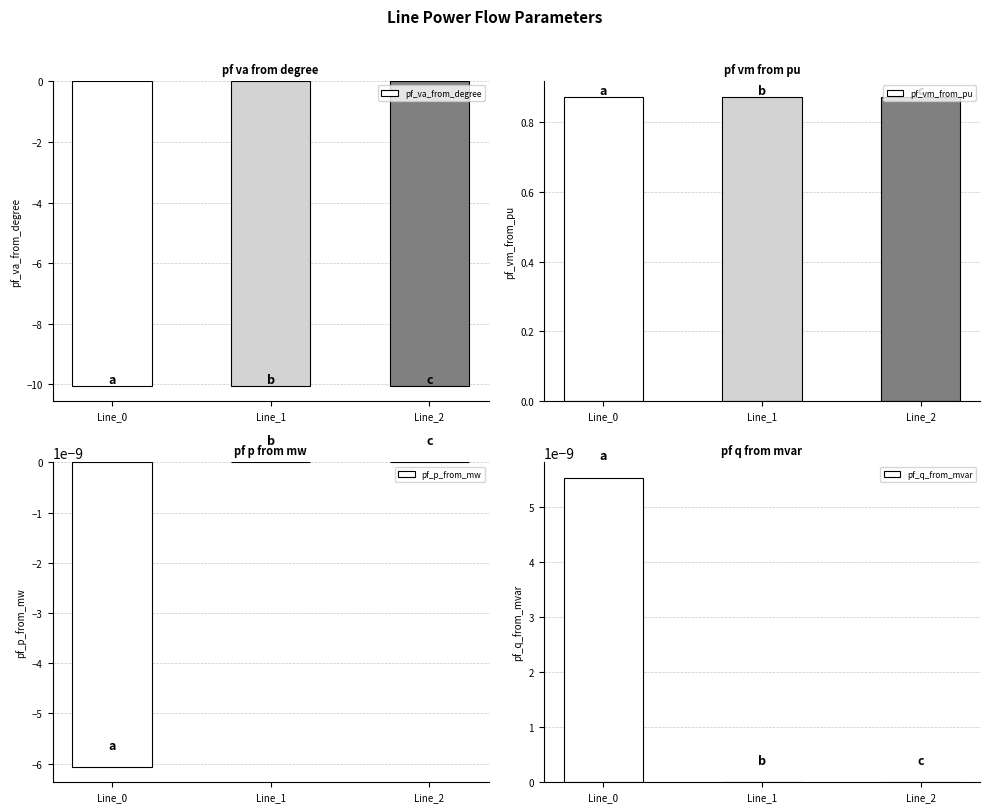

Is it true that pf_q_from_mvar equals 0.0 at Line_0?

True